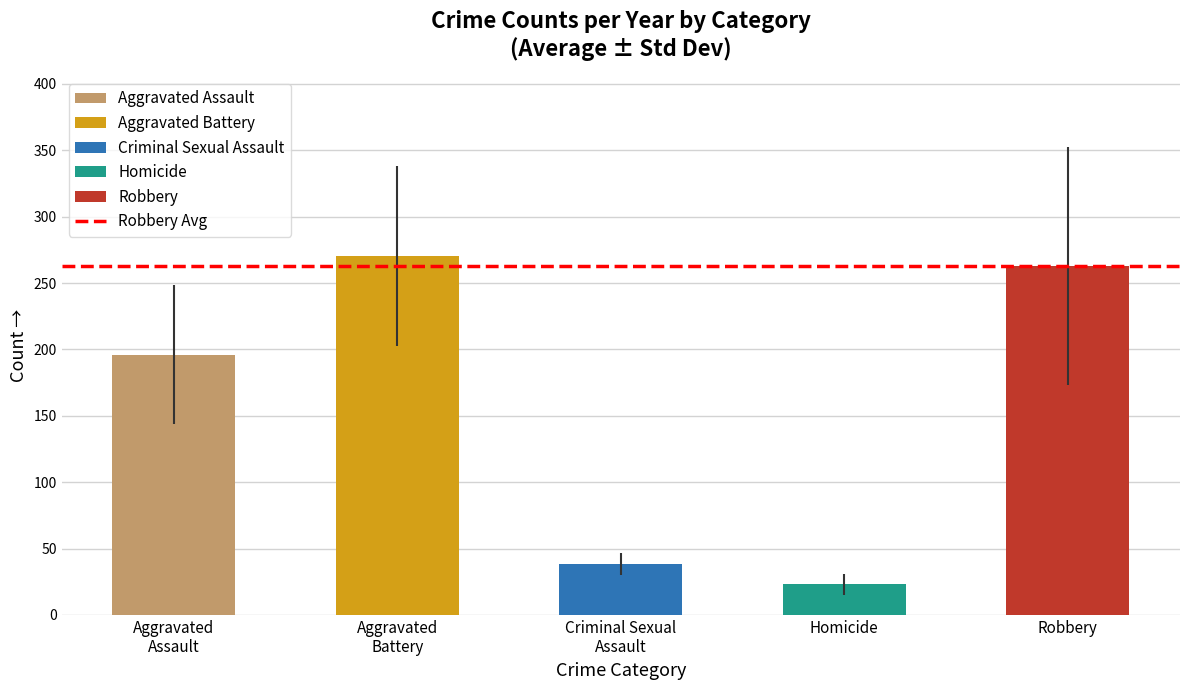

How many data points does each series have?

5